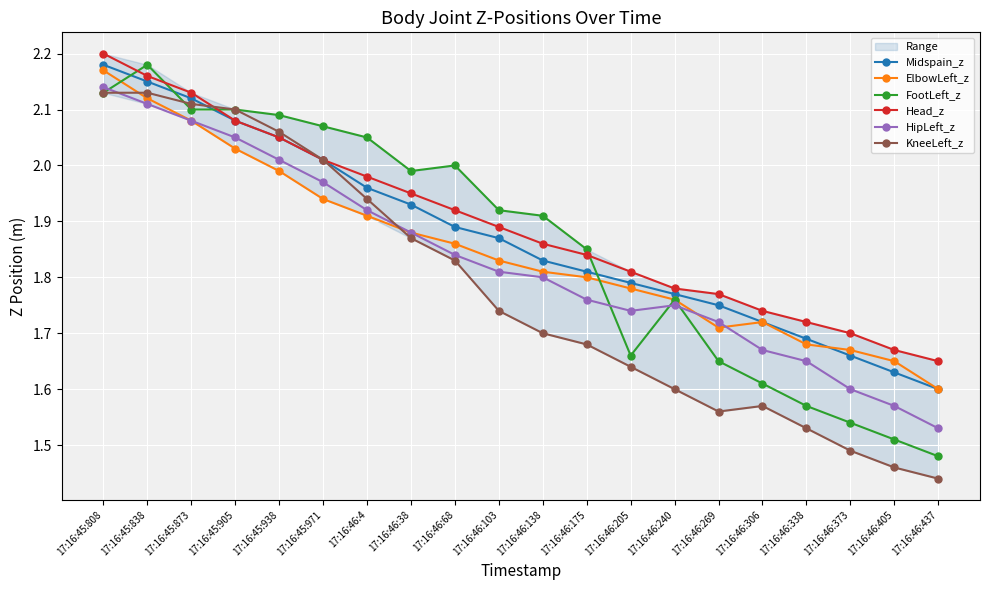

Which series ends up on top after the final intersection of HipLeft_z and KneeLeft_z?

HipLeft_z